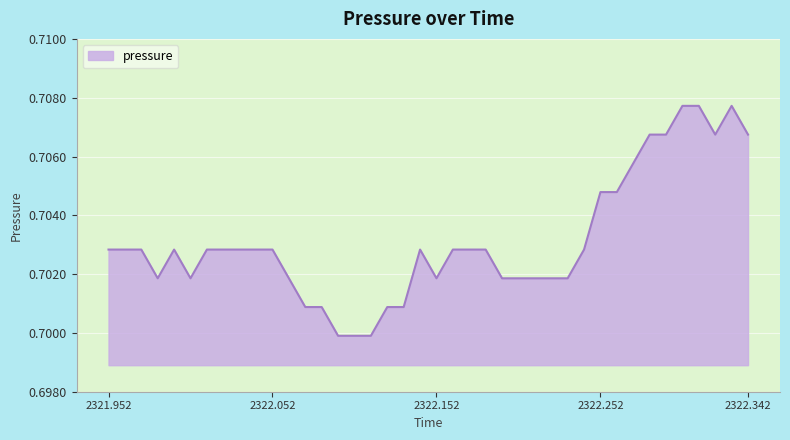

List the labels in order of value, largest first.

2322.302, 2322.312, 2322.332, 2322.282, 2322.292, 2322.322, 2322.342, 2322.272, 2322.252, 2322.262, 2321.952, 2321.962, 2321.972, 2321.992, 2322.012, 2322.022, 2322.032, 2322.042, 2322.052, 2322.142, 2322.162, 2322.172, 2322.182, 2322.242, 2321.982, 2322.002, 2322.062, 2322.152, 2322.192, 2322.202, 2322.212, 2322.222, 2322.232, 2322.072, 2322.082, 2322.122, 2322.132, 2322.092, 2322.102, 2322.112